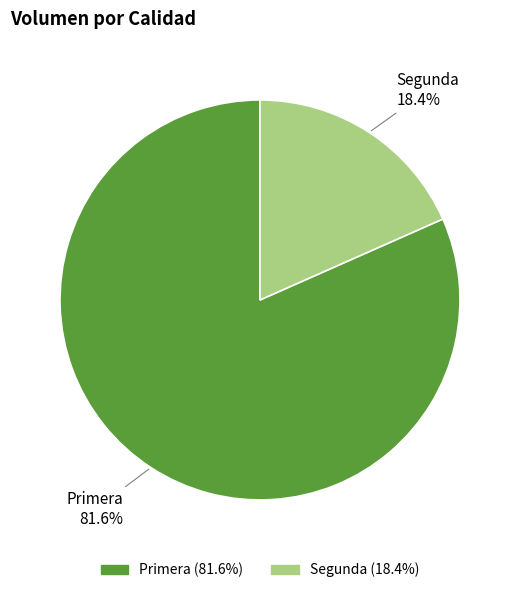

Is it true that Segunda is 30% of the pie?

False